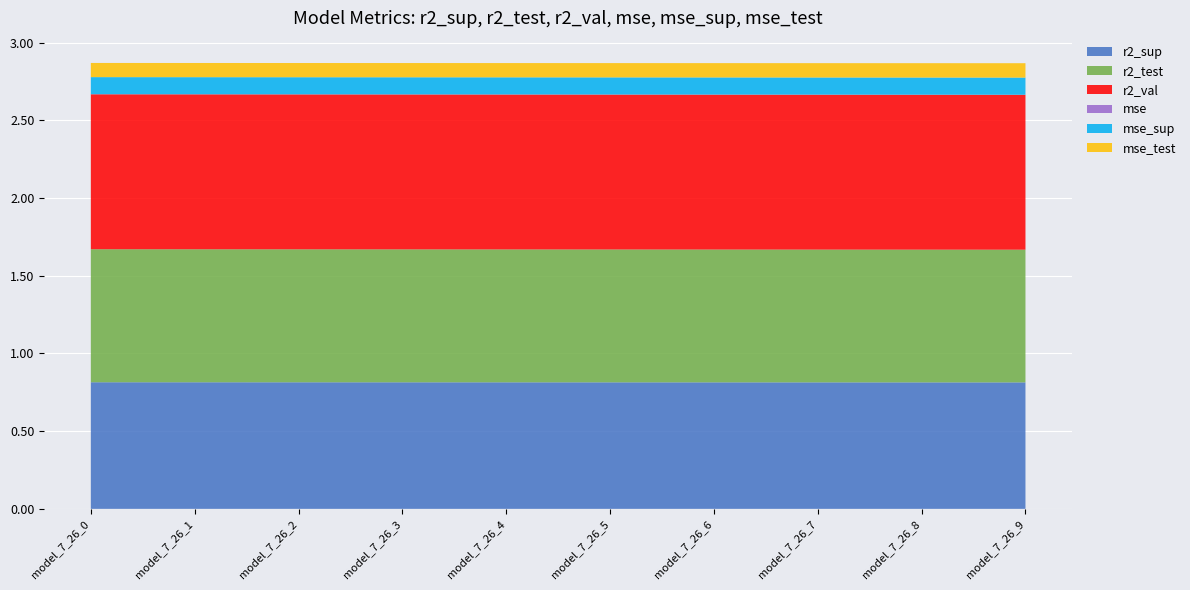

Reading left to right, extract all data points from this chart.

r2_sup: 0.8	0.8	0.8	0.8	0.8	0.8	0.8	0.8	0.8	0.8
r2_test: 0.9	0.9	0.9	0.9	0.9	0.9	0.9	0.9	0.9	0.9
r2_val: 1.0	1.0	1.0	1.0	1.0	1.0	1.0	1.0	1.0	1.0
mse: 0.0	0.0	0.0	0.0	0.0	0.0	0.0	0.0	0.0	0.0
mse_sup: 0.1	0.1	0.1	0.1	0.1	0.1	0.1	0.1	0.1	0.1
mse_test: 0.1	0.1	0.1	0.1	0.1	0.1	0.1	0.1	0.1	0.1